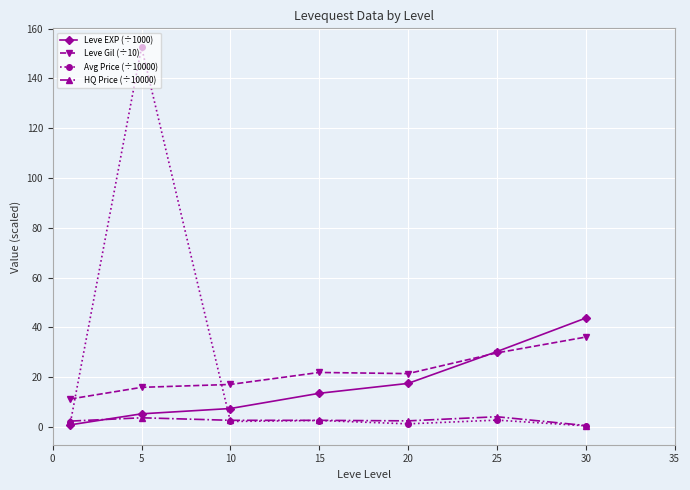

What is the maximum value for HQ Price (÷10000)?

4.1